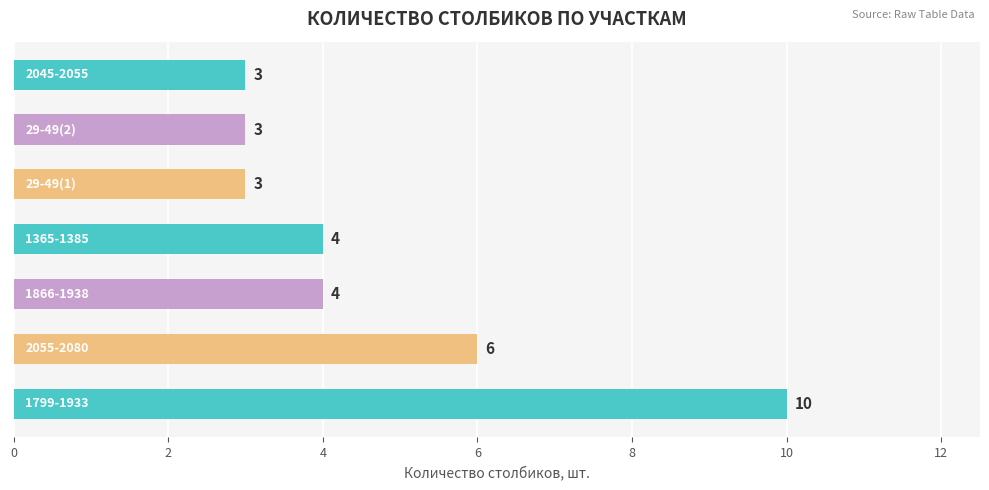

What is the difference between the maximum and second lowest values?

7